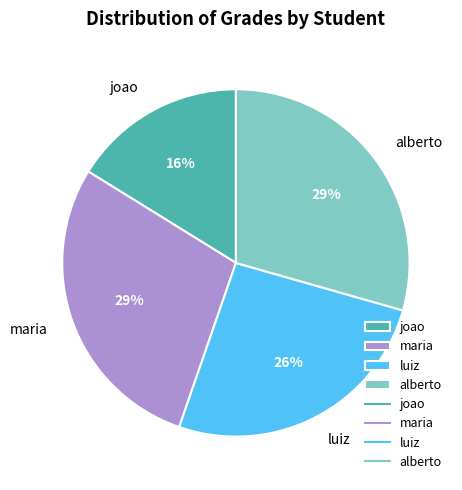

Which category has the smallest portion of the pie?

joao